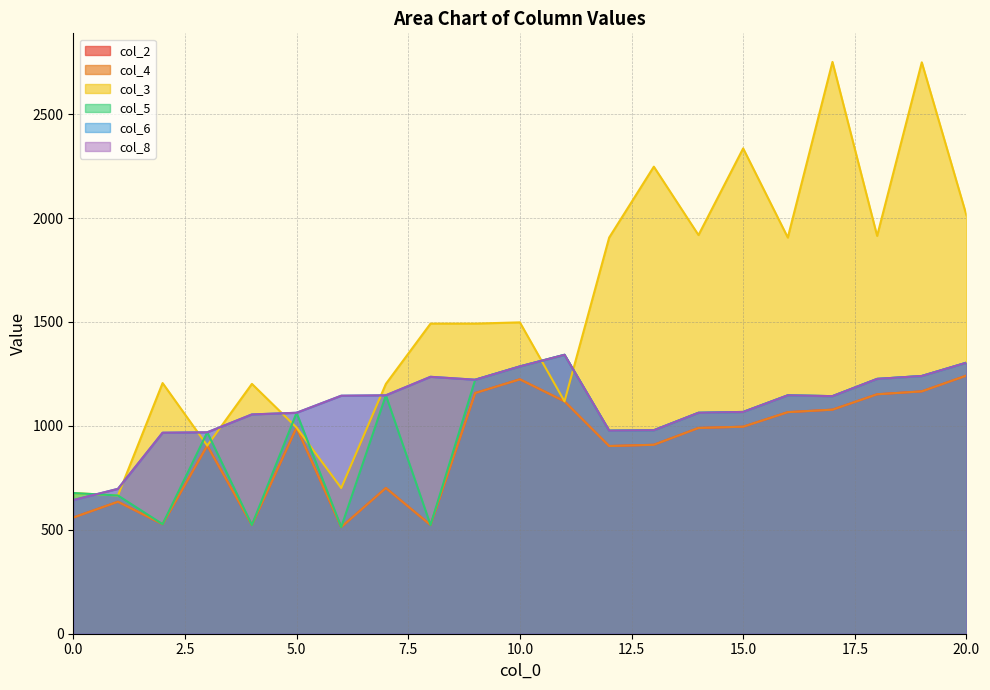

True or false: col_6 and col_8 cross at least once.

False